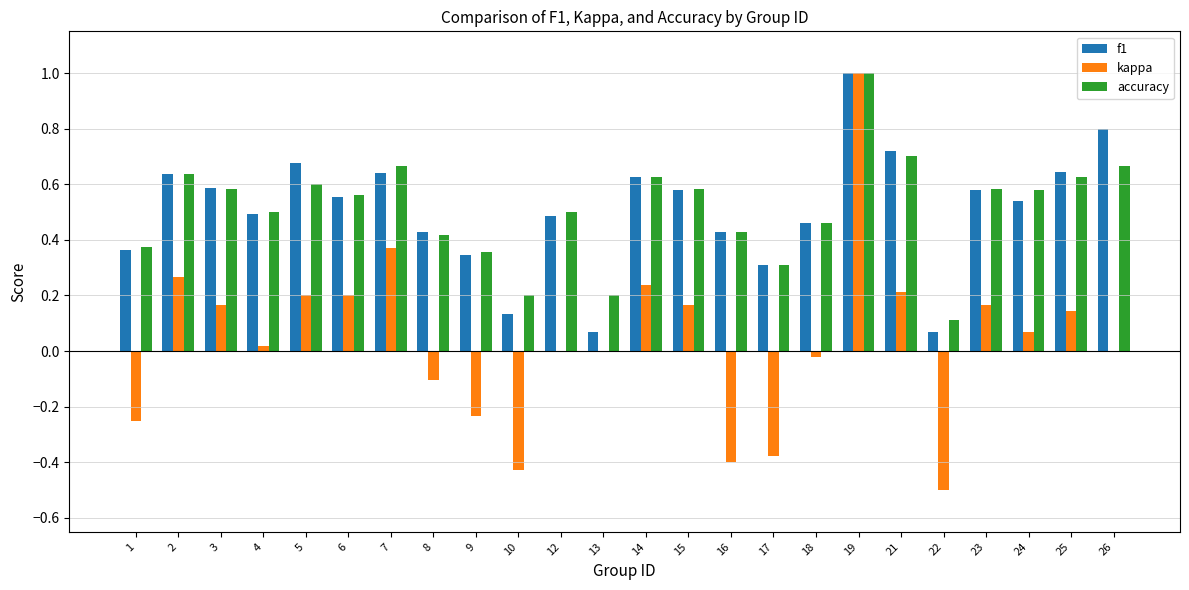

The f1 series shows 0.2 at 18. True or false?

False